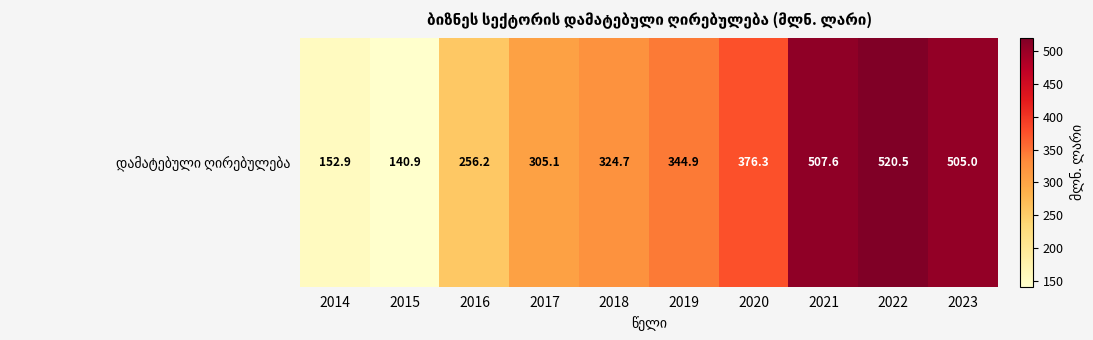

Rank the categories by value from lowest to highest.

2015, 2014, 2016, 2017, 2018, 2019, 2020, 2023, 2021, 2022